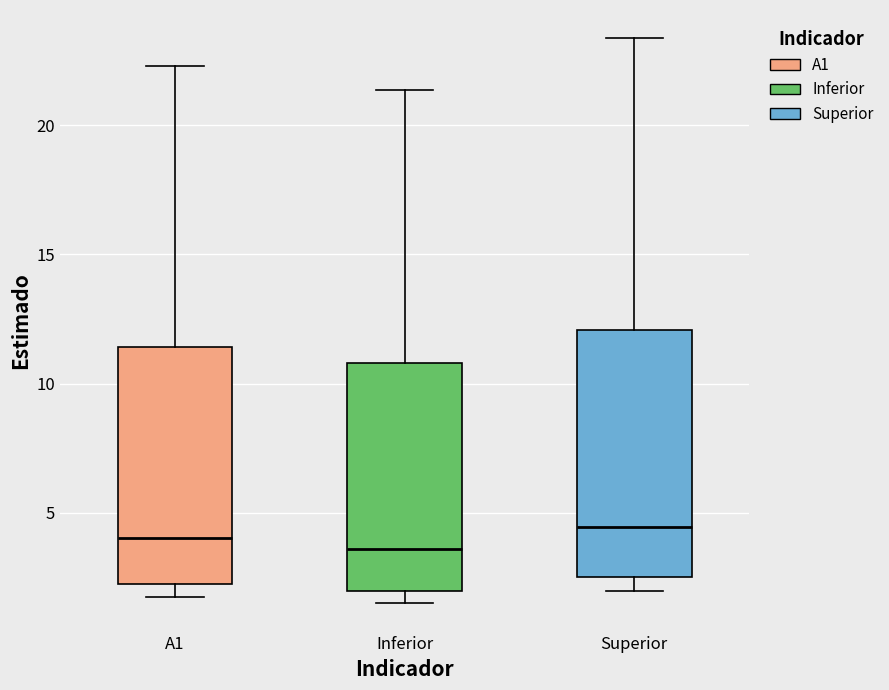

Reading left to right, read every box against the y-axis: the position of its median line, the range the box covers, and the ends of its whiskers. The values are not printed on the chart, so give them approximately, as read against the axis.

A1: median 4.0, box 2.0 to 11.5, whiskers 1.5 to 22.5
Inferior: median 3.5, box 2.0 to 11.0, whiskers 1.5 to 21.5
Superior: median 4.5, box 2.5 to 12.0, whiskers 2.0 to 23.5